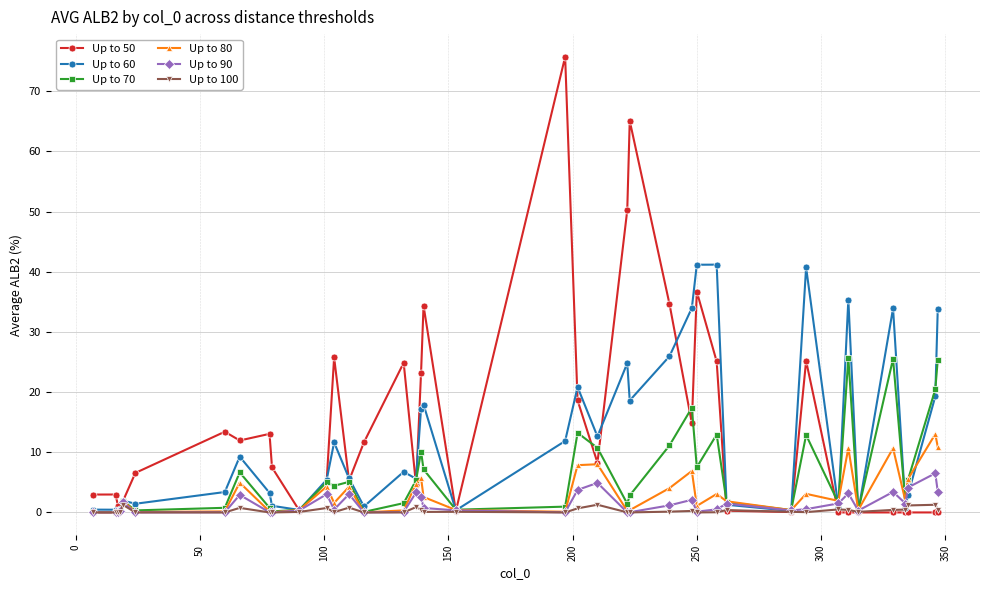

Which series has the widest spread of values?

Up to 50